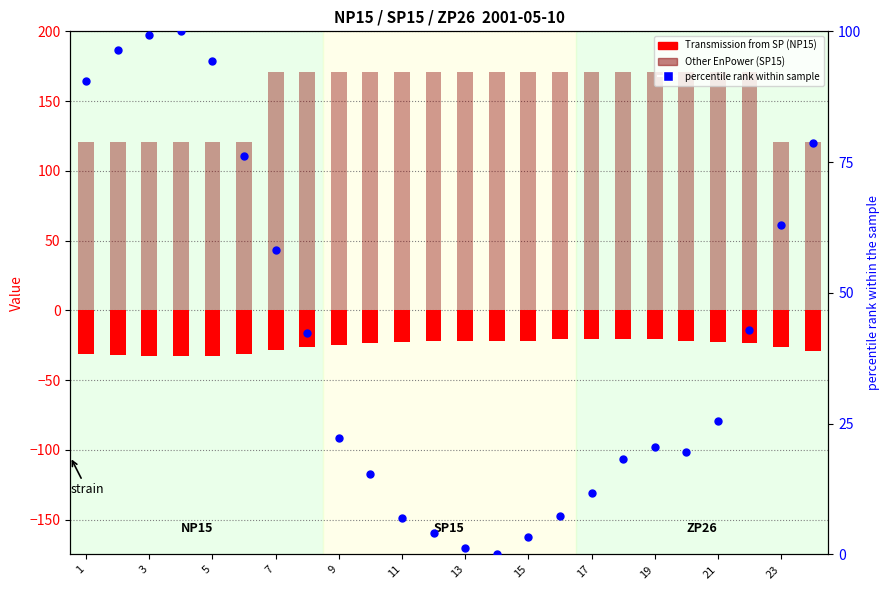

What are all the series names shown in the legend?

Transmission from SP (NP15), Other EnPower (SP15), percentile rank within sample